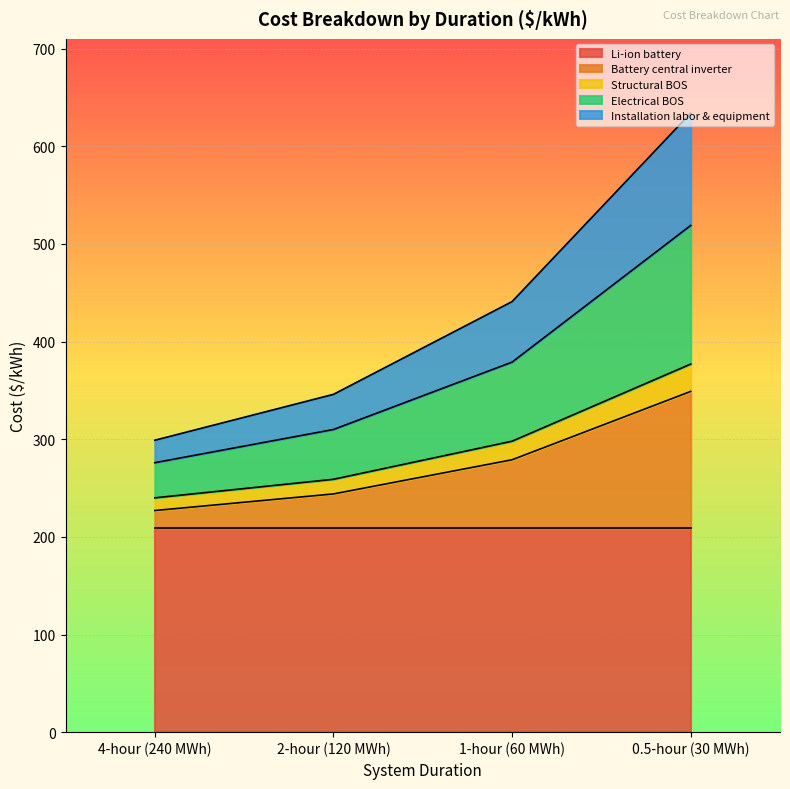

The value of Li-ion battery at 1-hour (60 MWh) is 209. True or false?

True